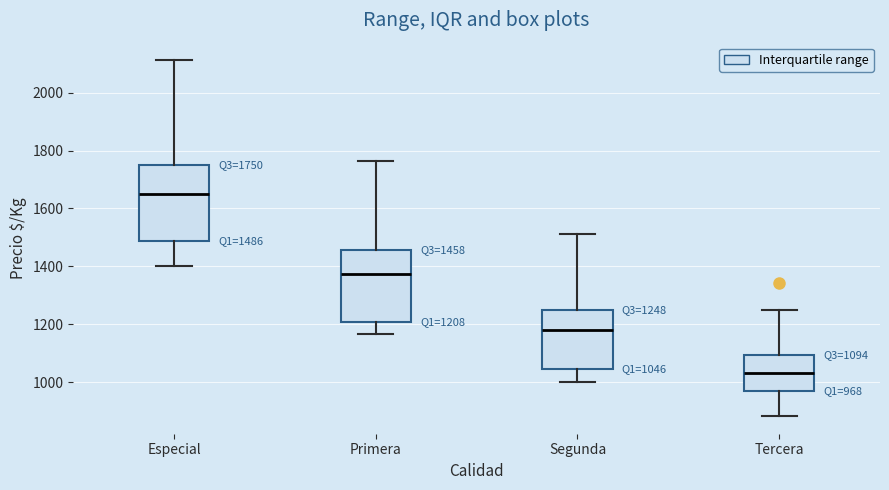

Which box has the highest median line?

Especial